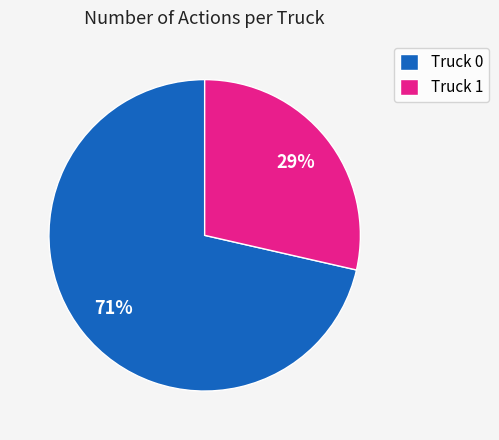

True or false: Truck 0 accounts for 71% of the total.

True